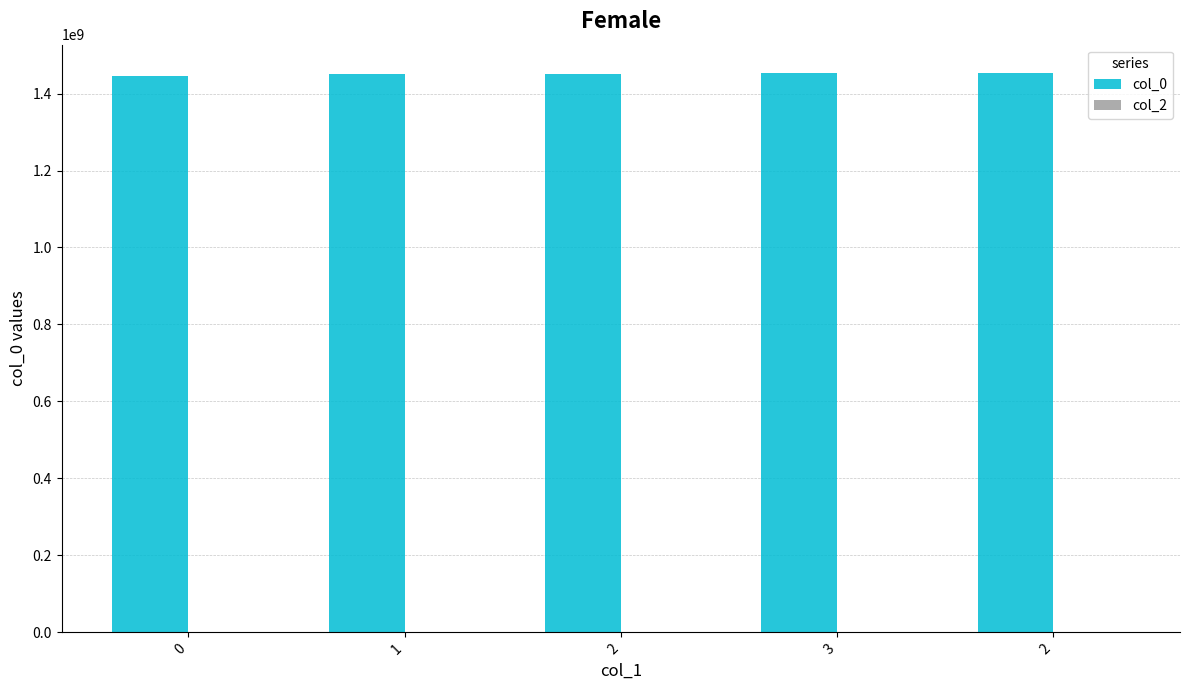

How many data points does each series have?

5